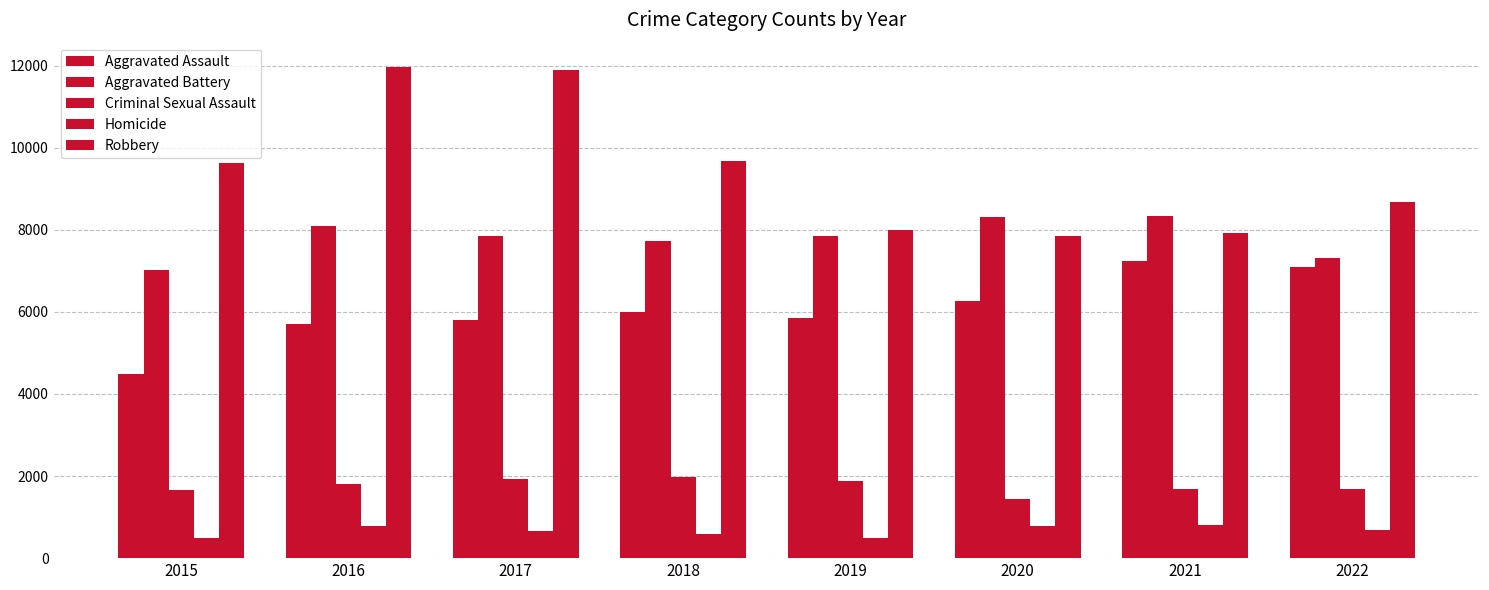

How many groups of bars are there?

8